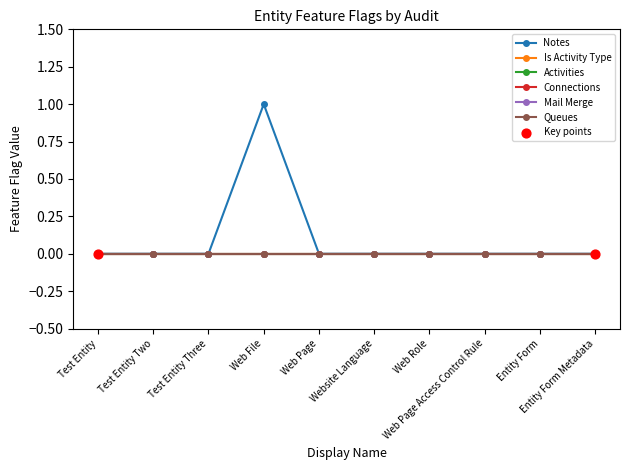

Is the value of Notes at Test Entity greater than the value of Queues at Web File?

No